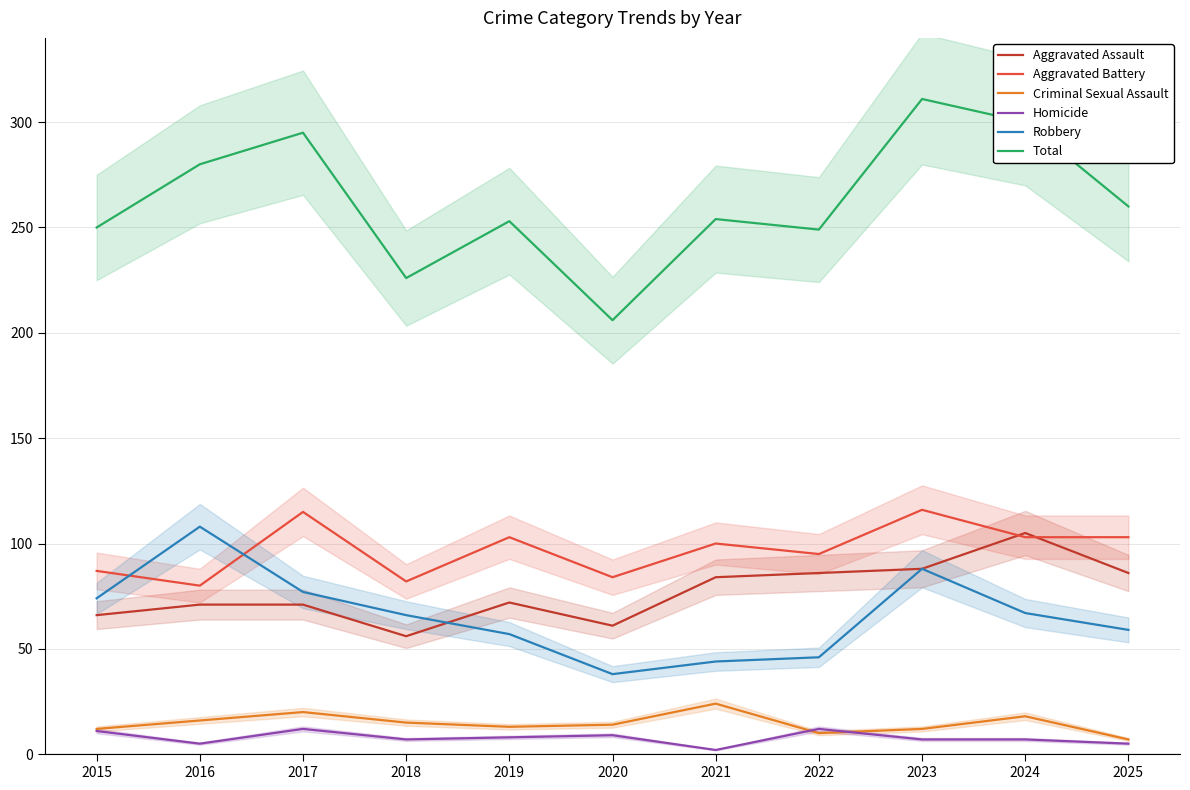

What are all the series names shown in the legend?

Aggravated Assault, Aggravated Battery, Criminal Sexual Assault, Homicide, Robbery, Total